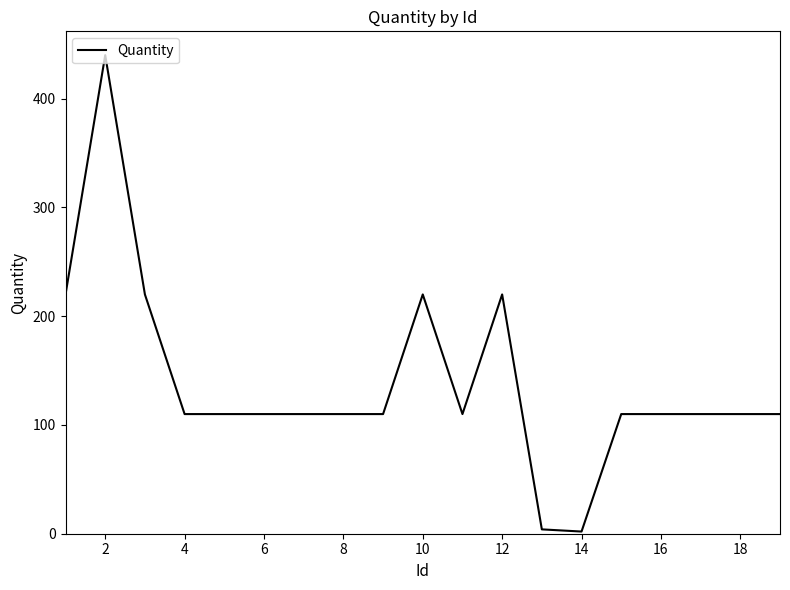

Count the number of data series in this chart.

1